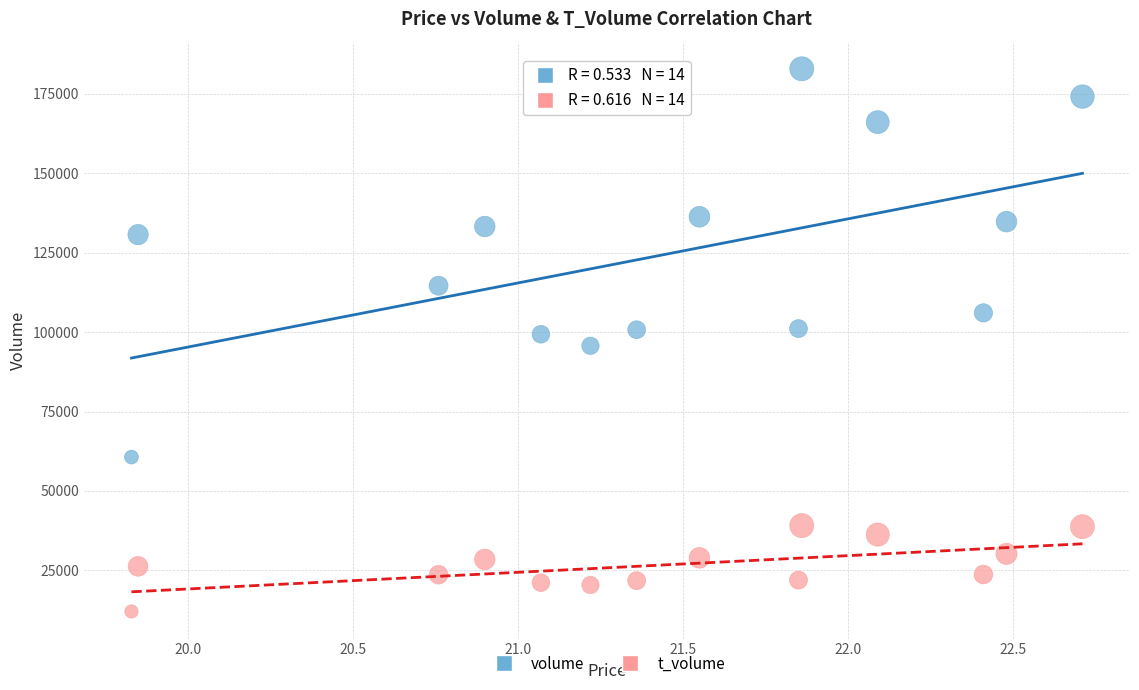

Across all data points, what is the range of Y values (max minus min)?

170801